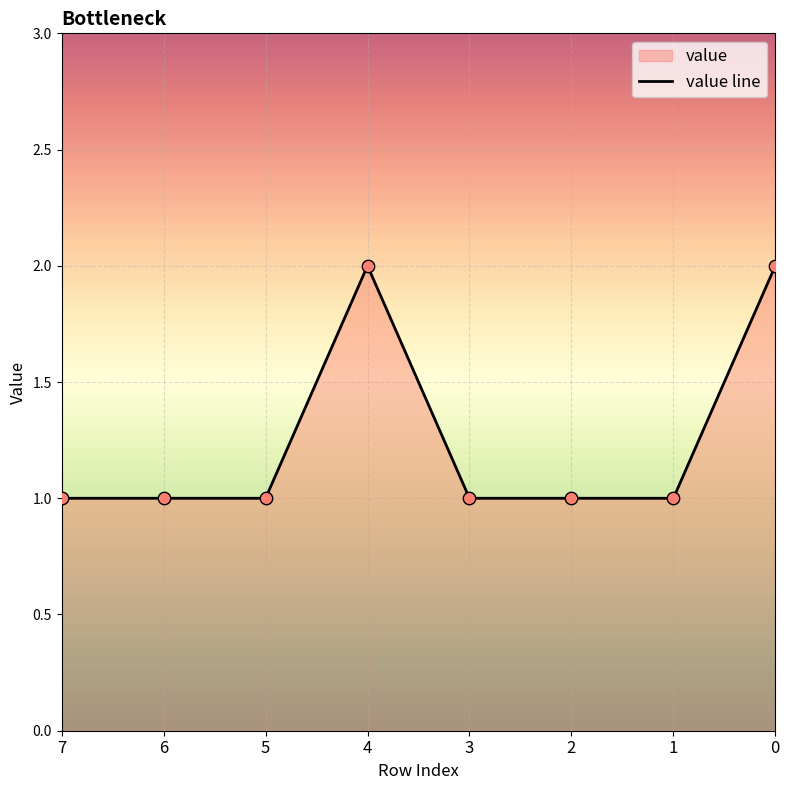

Approximately how many times larger is the value at 1 compared to 7?

1.0